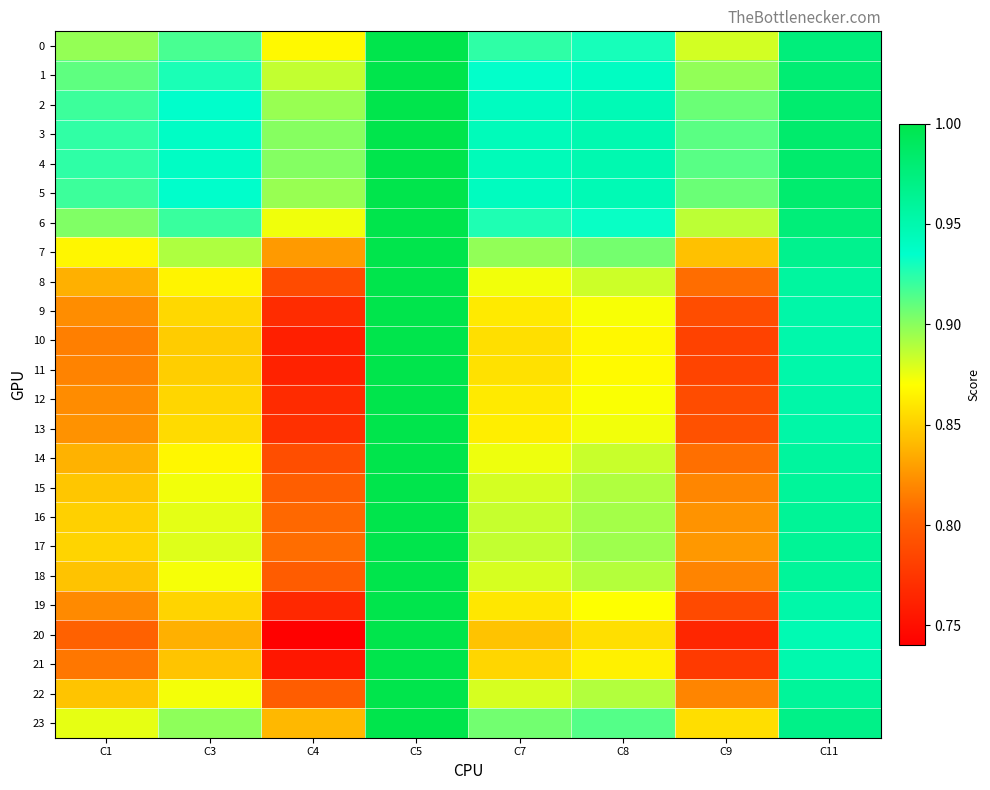

At which category is the sum across all series the highest?

C5